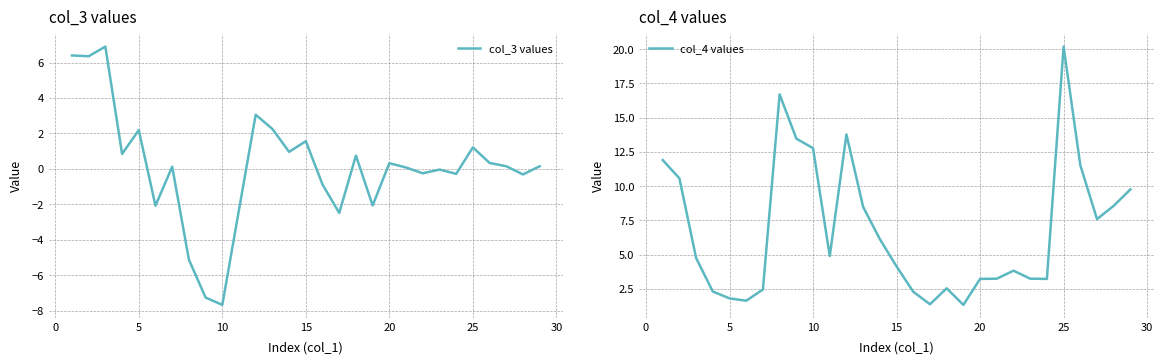

At which label does col_3 values reach its minimum?

10